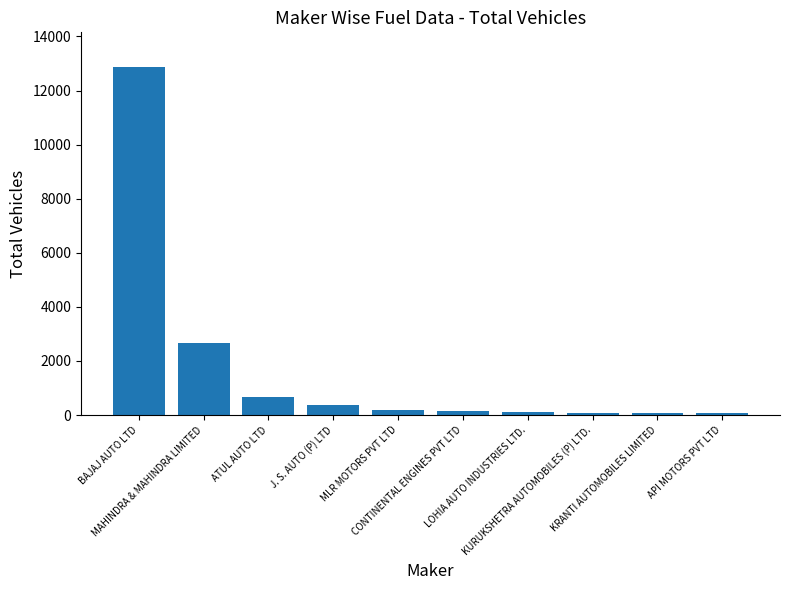

What position from the right is BAJAJ AUTO LTD?

10